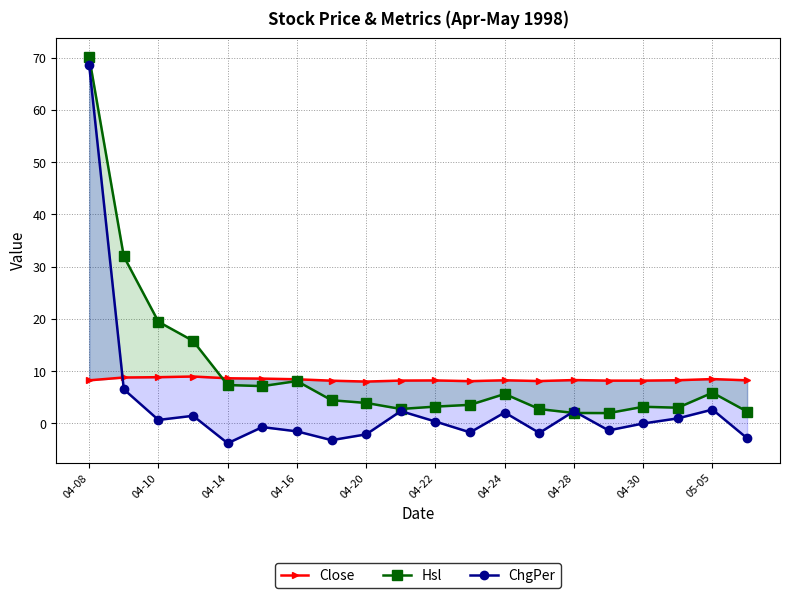

What is the sum of all Hsl values?

204.7